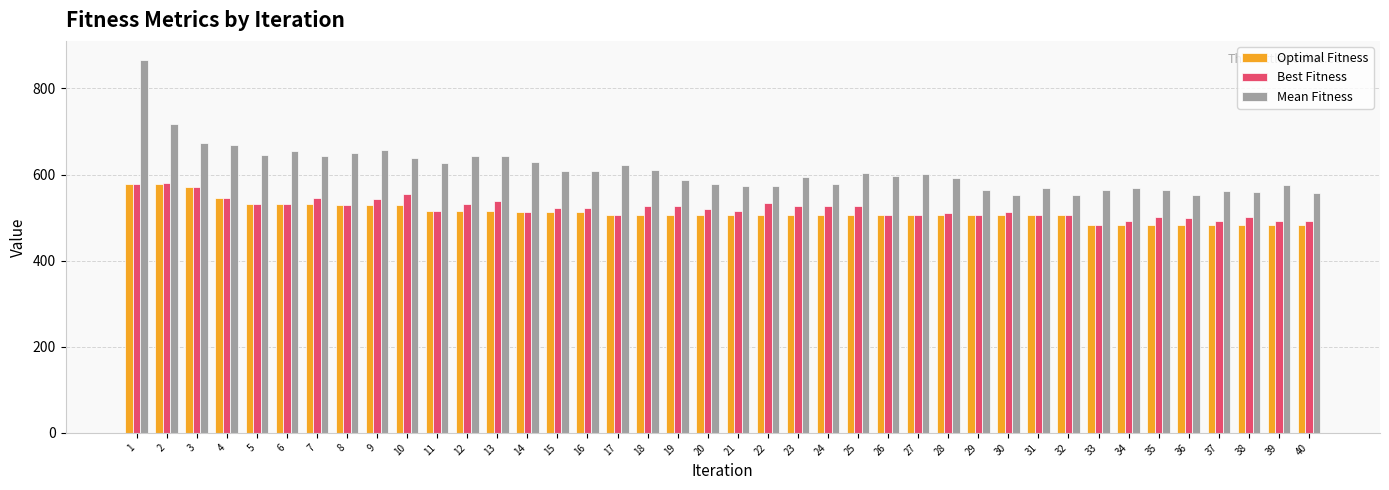

What is the maximum value for Mean Fitness?

867